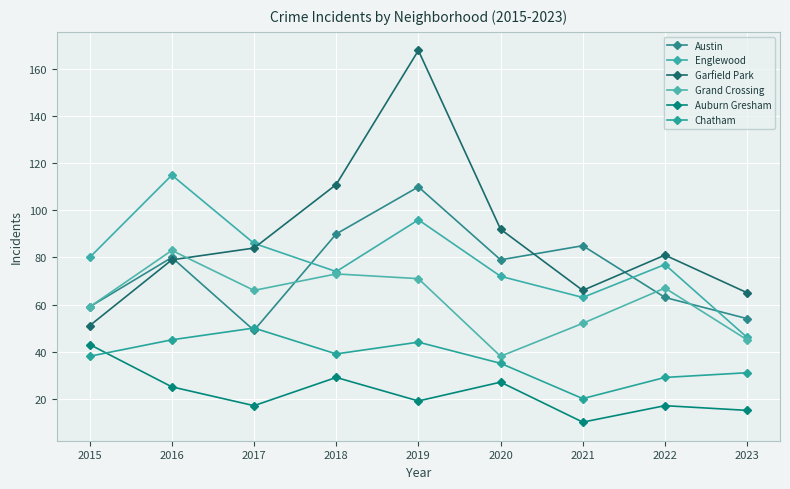

Reading left to right, list all the values displayed in this chart.

Austin: 2015=59	2016=80	2017=49	2018=90	2019=110	2020=79	2021=85	2022=63	2023=54
Englewood: 2015=80	2016=115	2017=86	2018=74	2019=96	2020=72	2021=63	2022=77	2023=46
Garfield Park: 2015=51	2016=79	2017=84	2018=111	2019=168	2020=92	2021=66	2022=81	2023=65
Grand Crossing: 2015=59	2016=83	2017=66	2018=73	2019=71	2020=38	2021=52	2022=67	2023=45
Auburn Gresham: 2015=43	2016=25	2017=17	2018=29	2019=19	2020=27	2021=10	2022=17	2023=15
Chatham: 2015=38	2016=45	2017=50	2018=39	2019=44	2020=35	2021=20	2022=29	2023=31